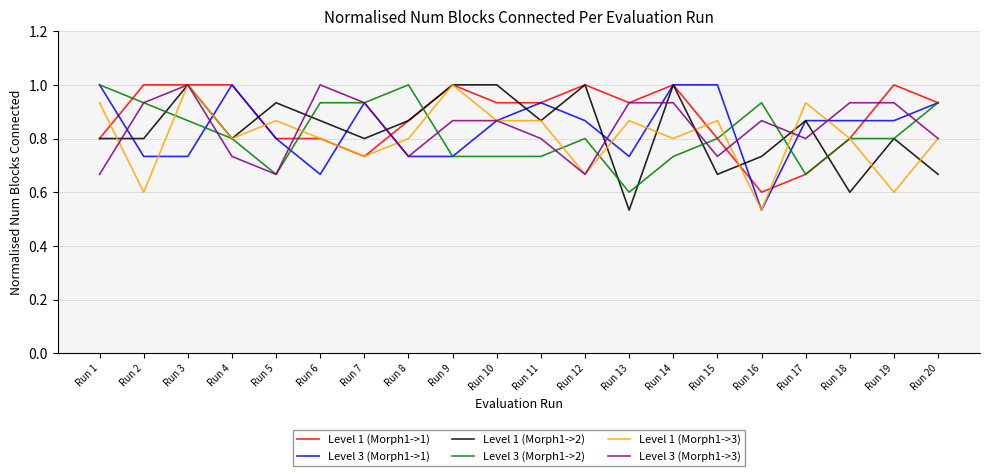

What is the sum of the Level 3 (Morph1->2) values at Run 16 and Run 6?

1.9